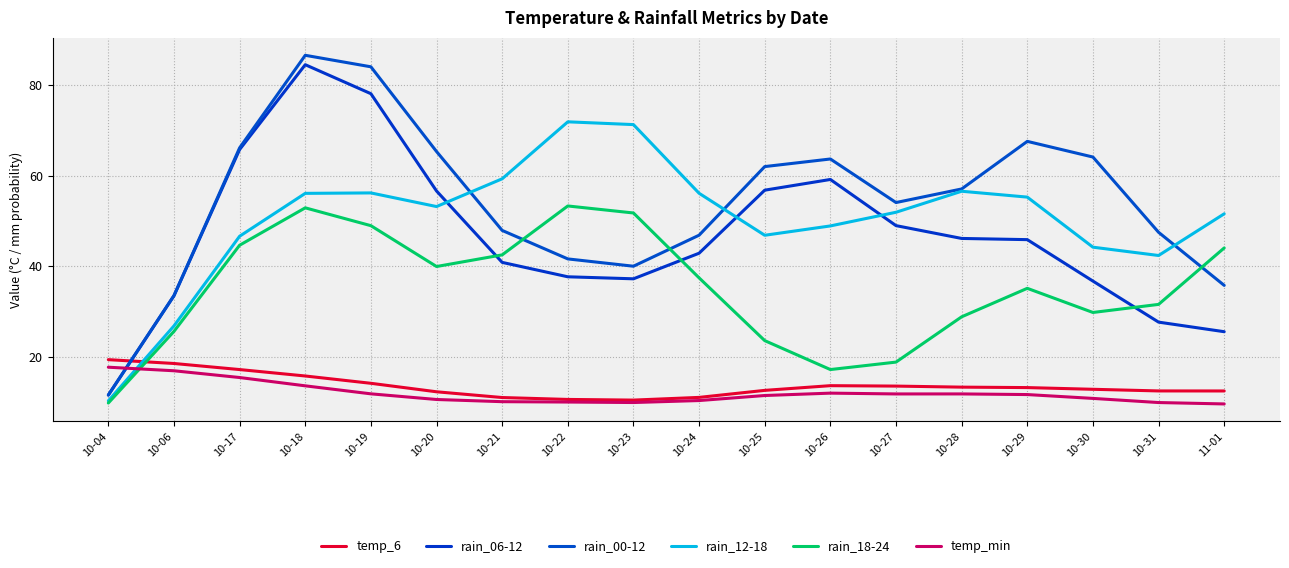

What is the sum of the rain_12-18 values at 10-24 and 10-29?

111.3